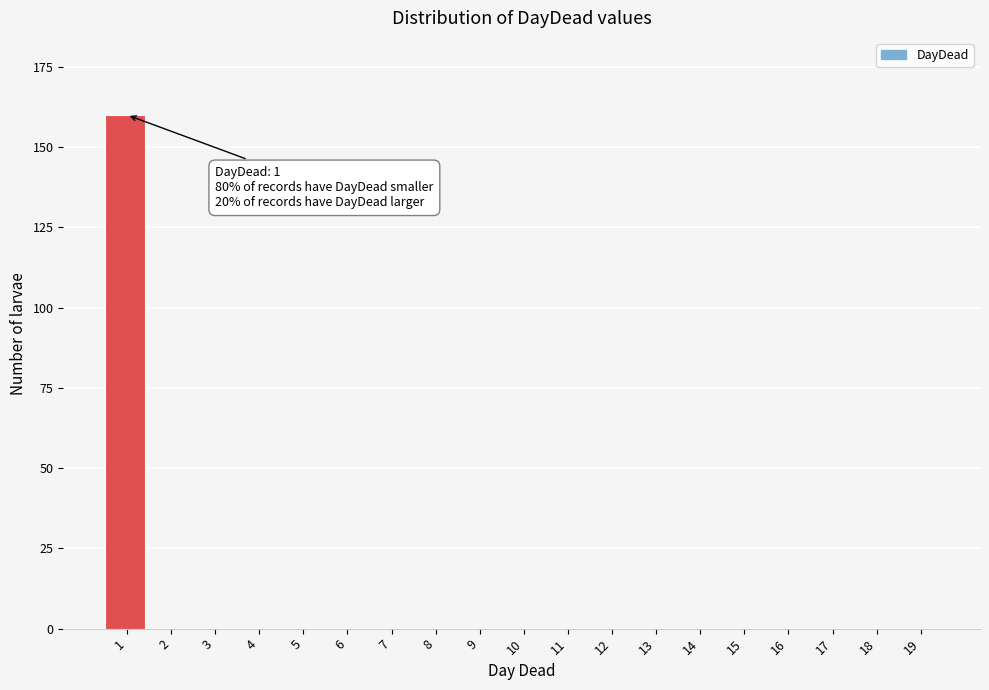

Reading left to right, what are all the values shown in this chart?

1=160	2=0	3=0	4=0	5=0	6=0	7=0	8=0	9=0	10=0	11=0	12=0	13=0	14=0	15=0	16=0	17=0	18=0	19=0